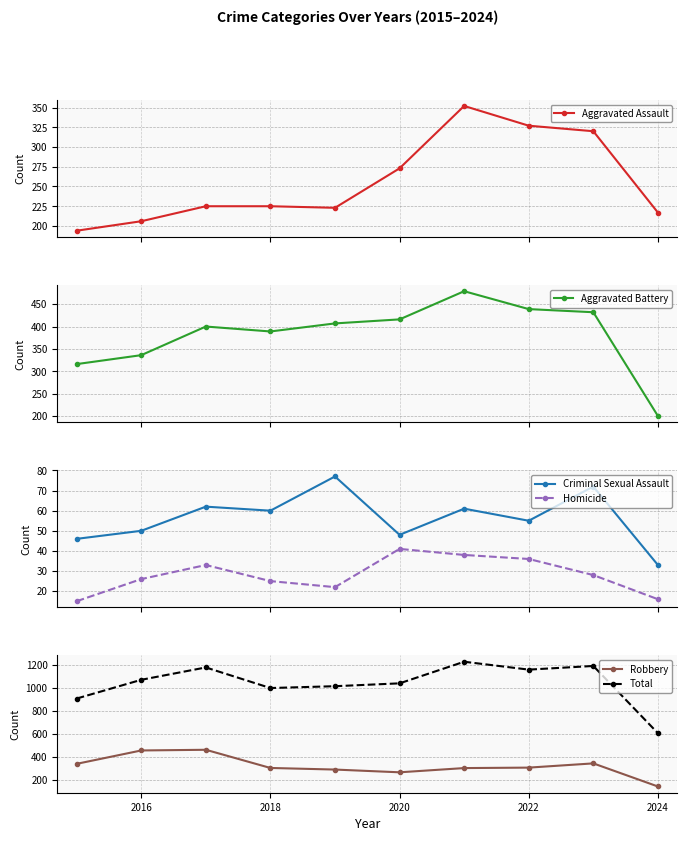

What is the value of the Aggravated Battery point at the 10th from the left?

200